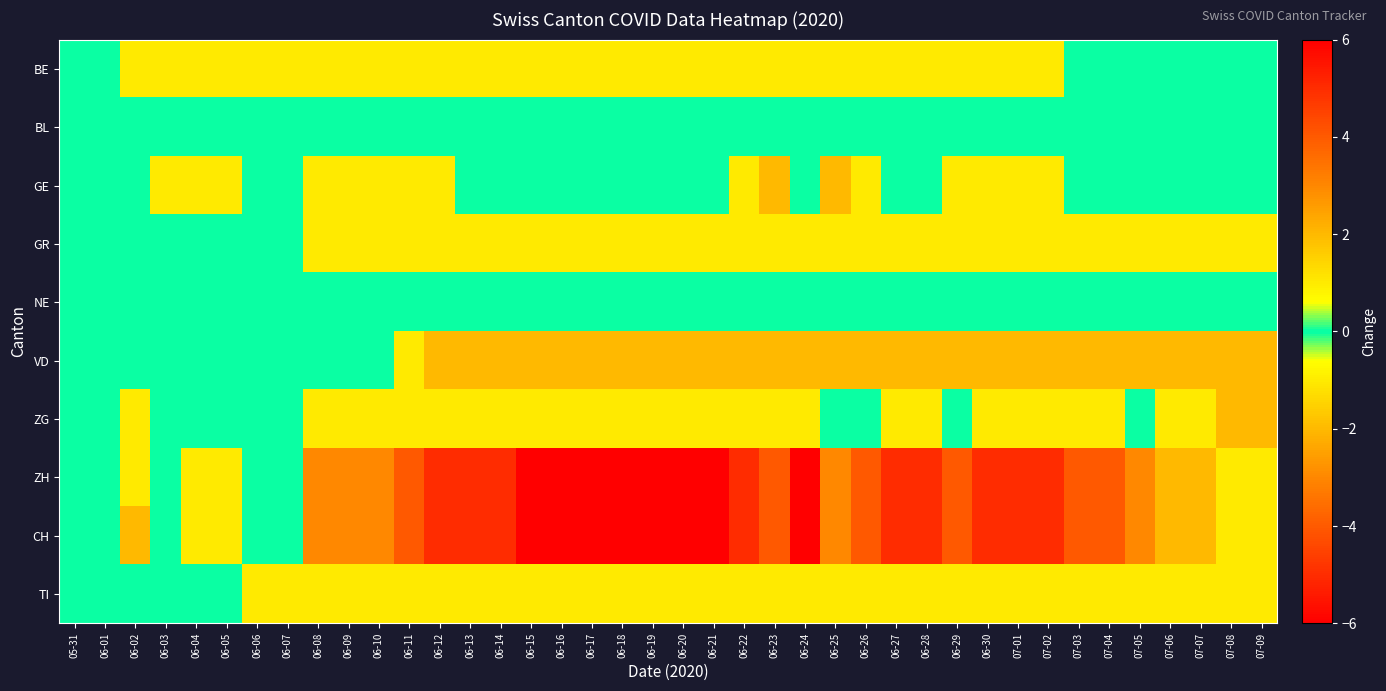

What is the difference between the highest and lowest values at 06-10?

4